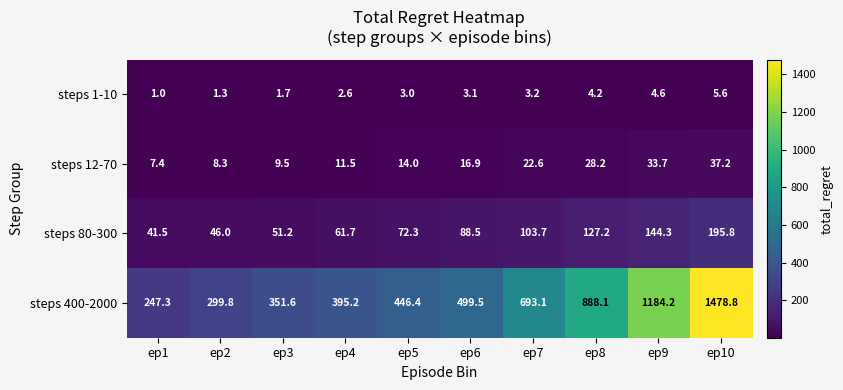

Which series changed the most between ep4 and ep9?

steps 400-2000